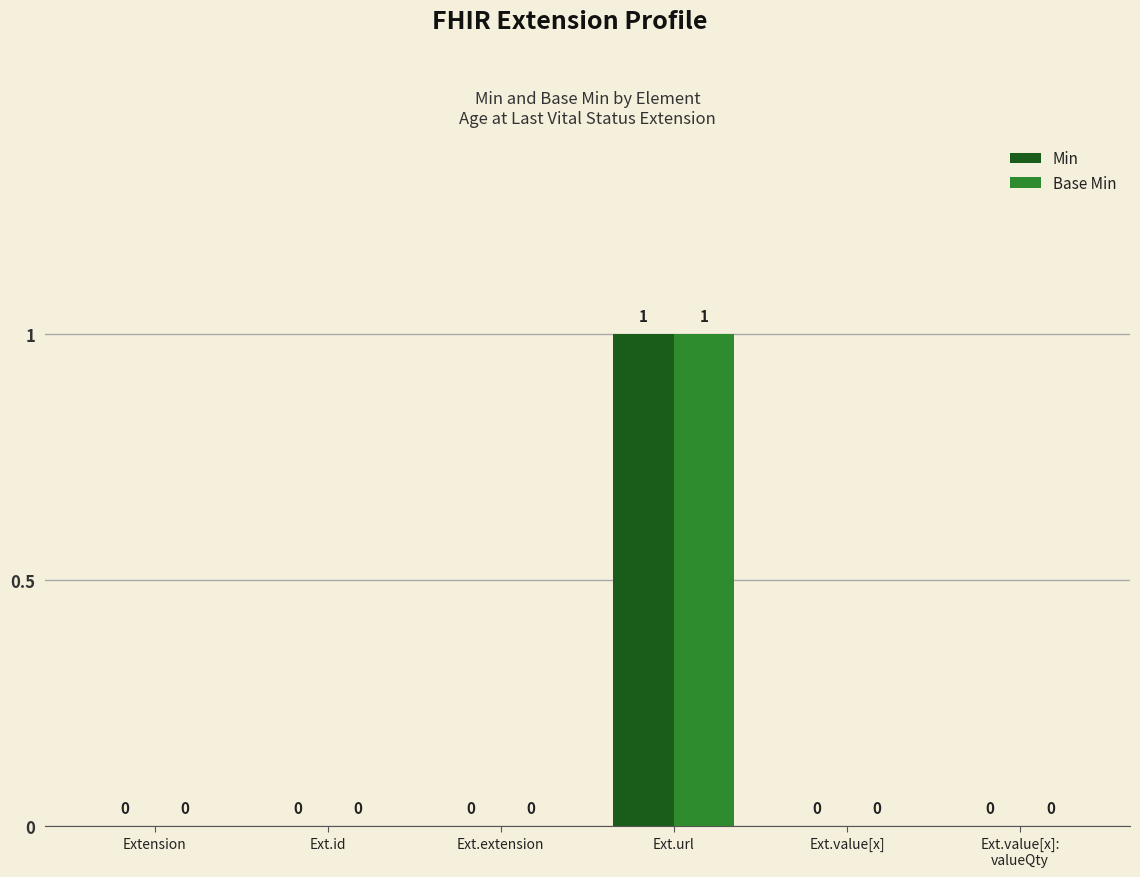

True or false: Base Min has a value of 1 at Ext.id.

False